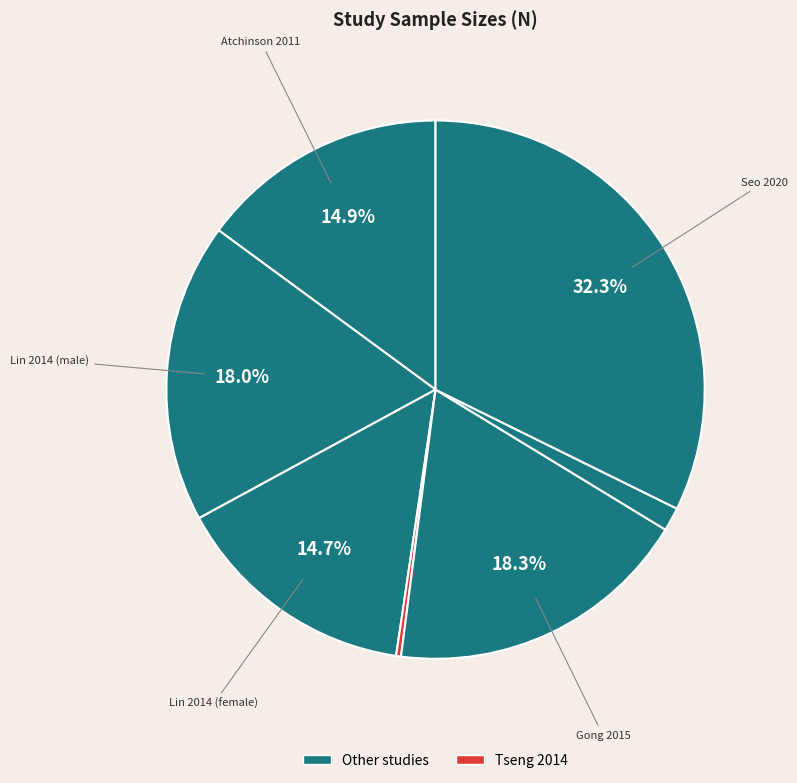

How many segments does this pie chart have?

7